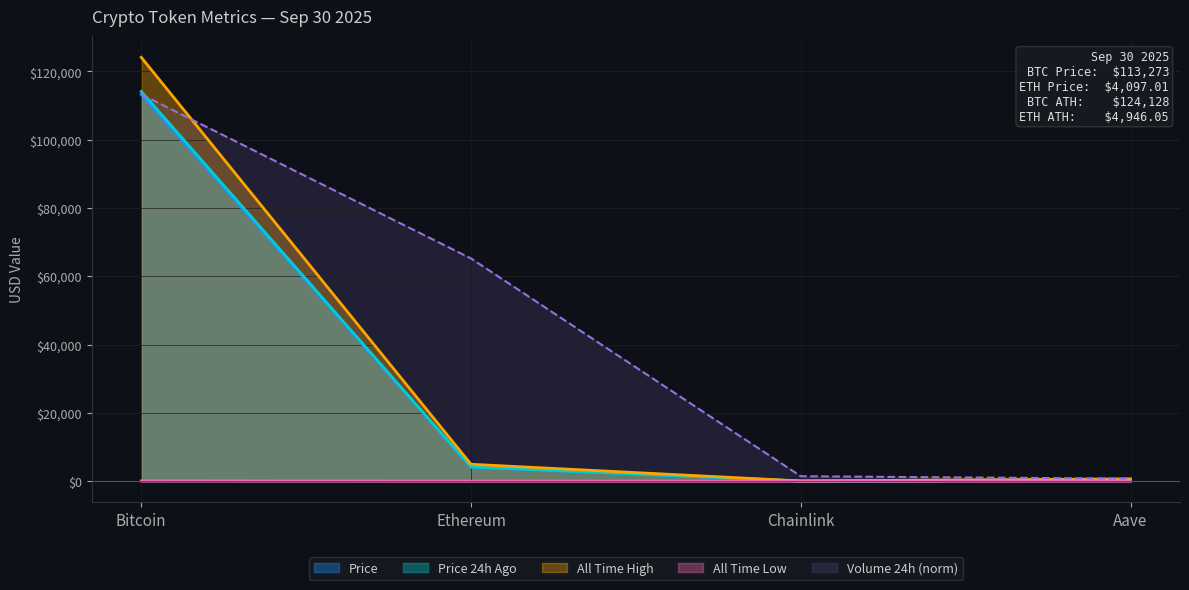

Which category has the highest value in the All Time High series?

Bitcoin